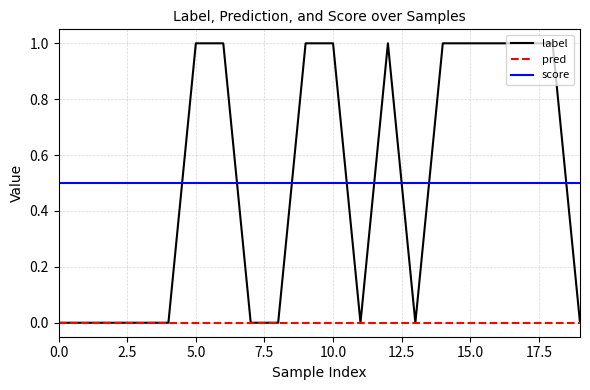

How many series are shown in this chart?

3